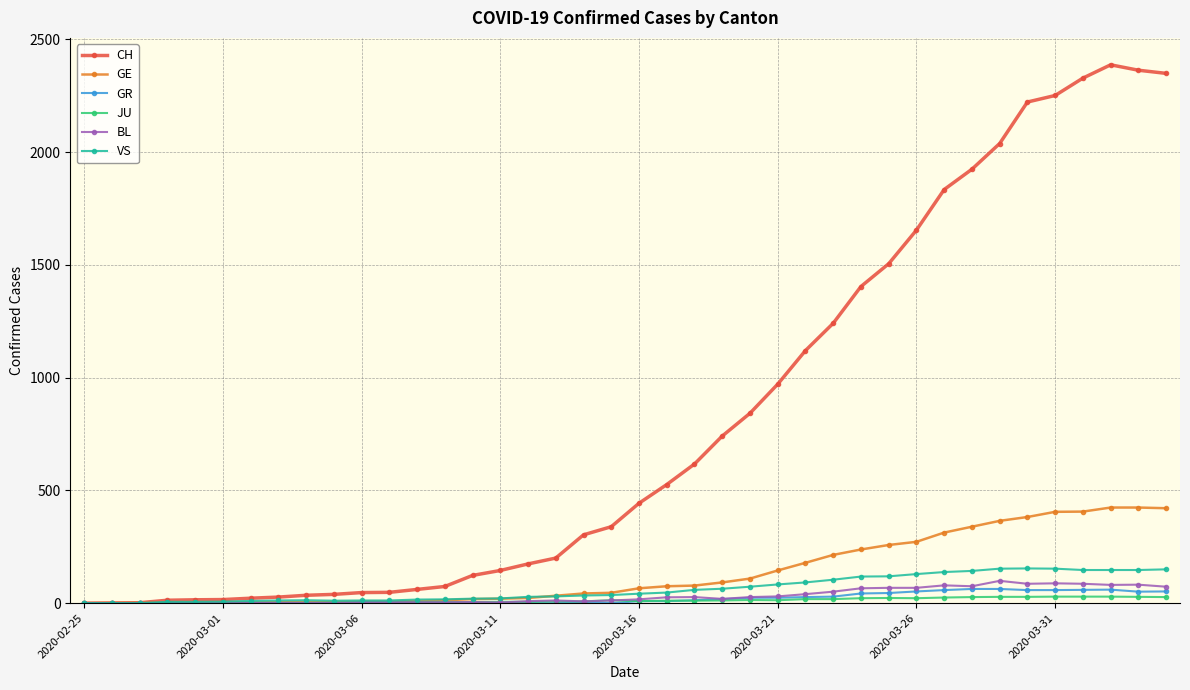

At how many categories does at least one series exceed 1761?

9